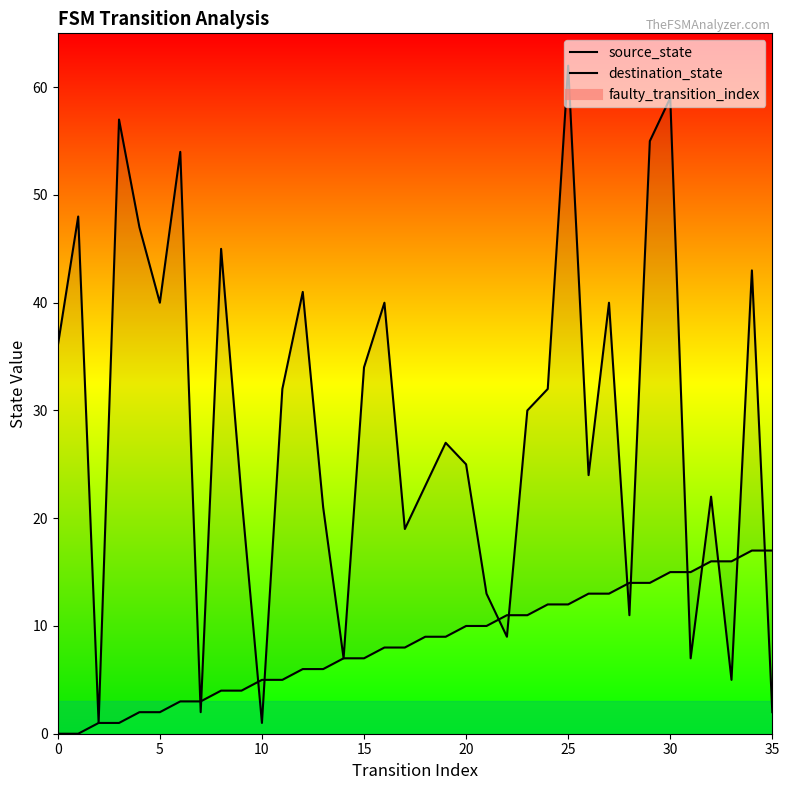

What value does the source_state series have at 12, to the nearest 10?

10